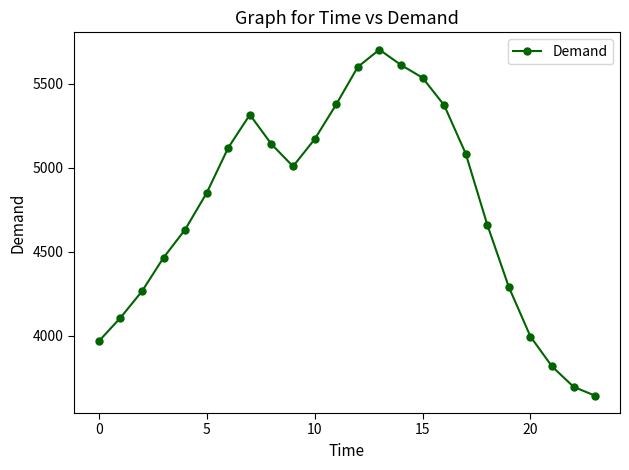

What is the value of the 11th point from the left?

5169